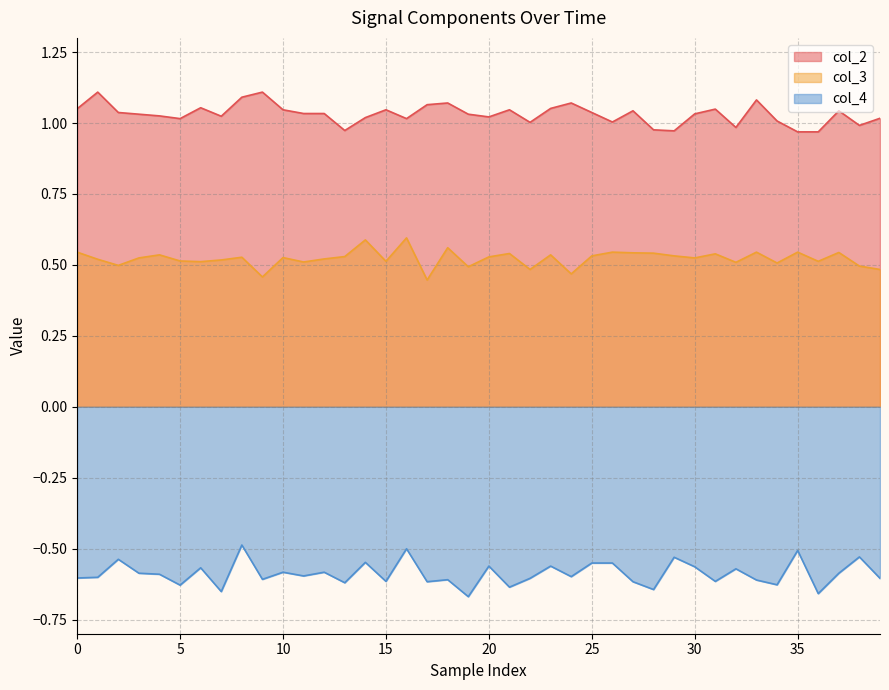

Rank the series by their maximum value, from lowest to highest.

col_4, col_3, col_2